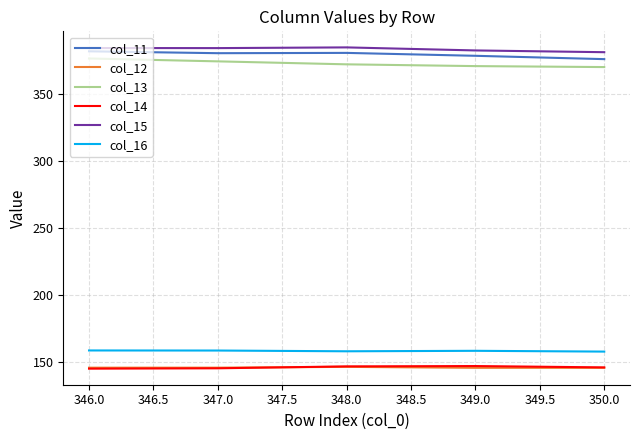

True or false: col_15 and col_16 intersect in this chart.

False